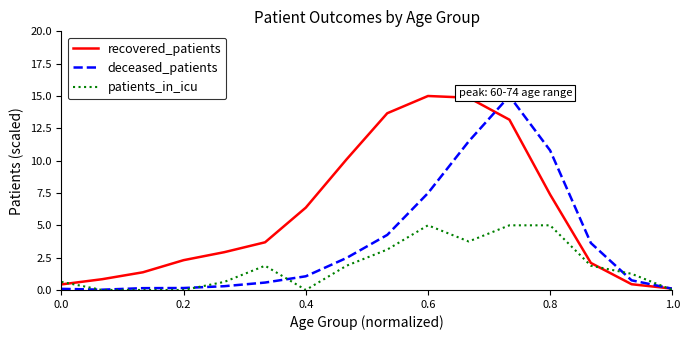

At how many categories does at least one series exceed 10?

6